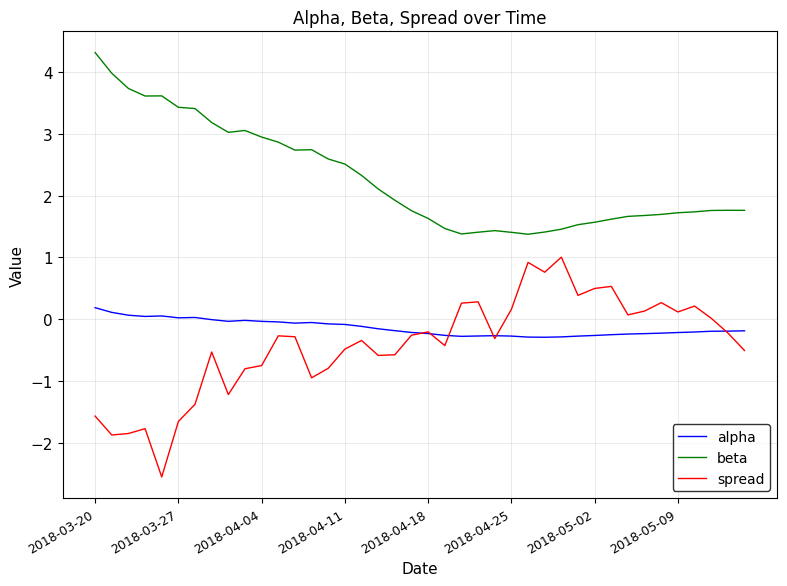

True or false: alpha and beta intersect in this chart.

False